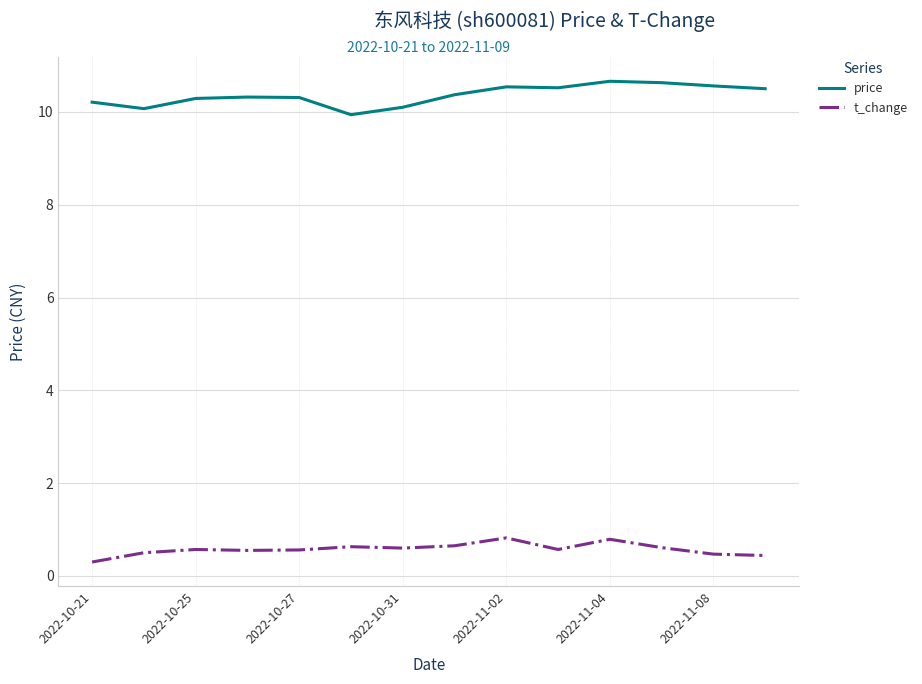

Rank the series by their average value, from highest to lowest.

price, t_change